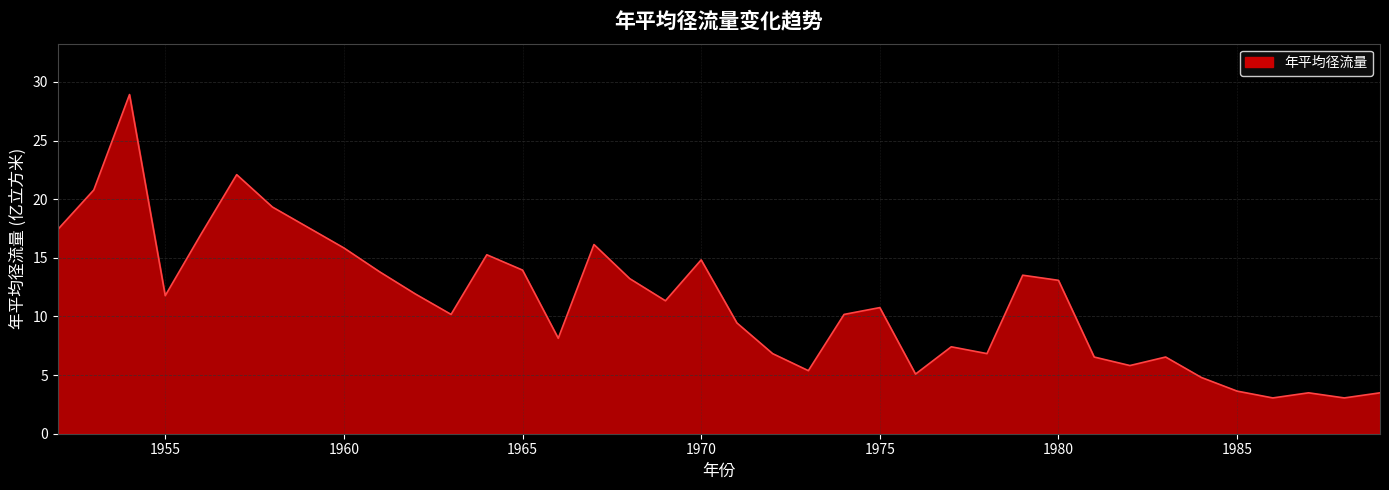

What is the ratio of the value at 1985 to the value at 1980?

0.3